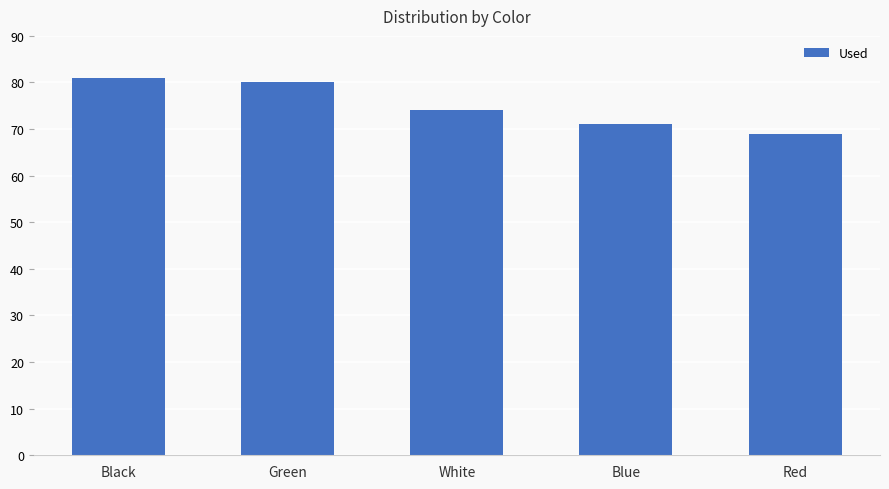

What is the value of the 4th bar from the left?

71